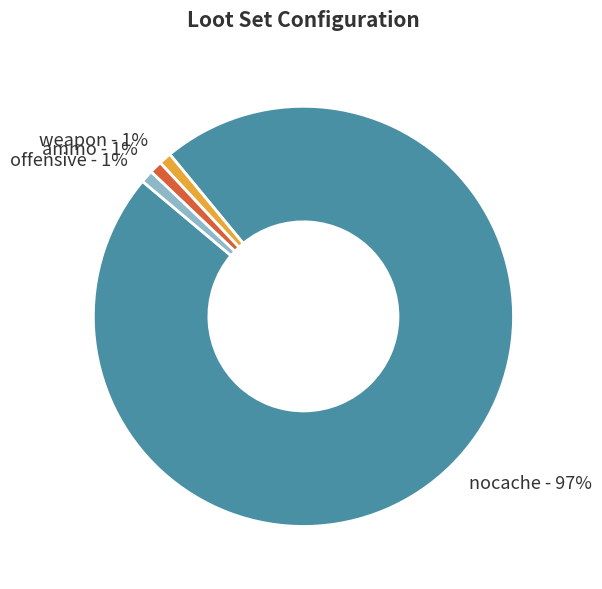

How many slices are in this pie chart?

4